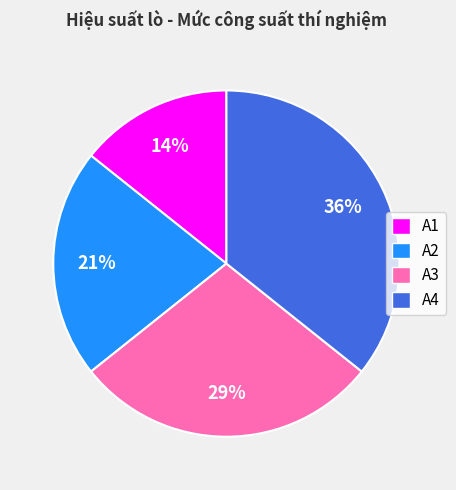

Count the number of slices in the pie.

4